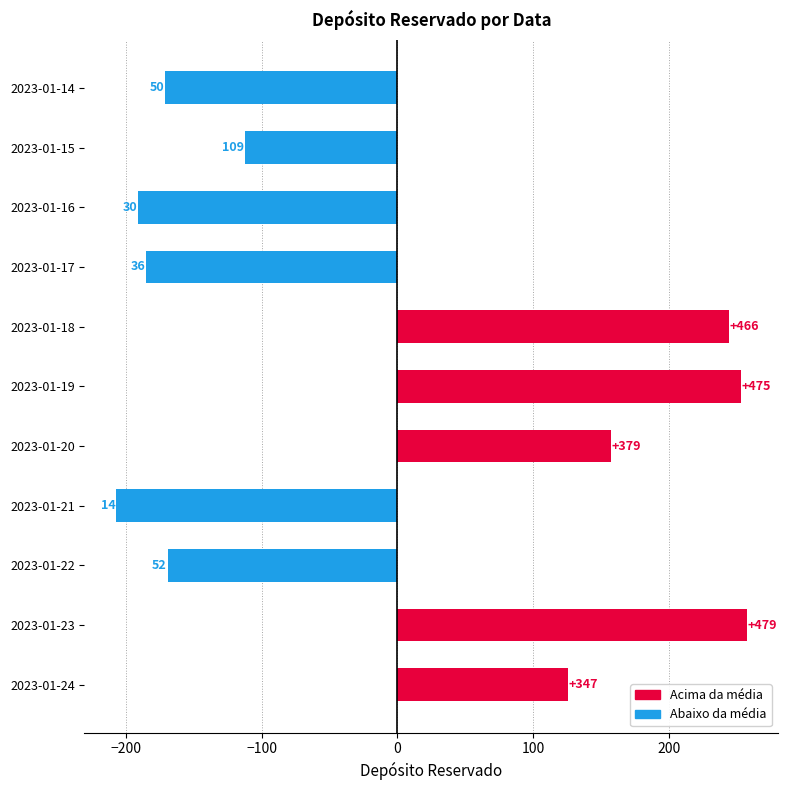

How many bars are there in total?

11